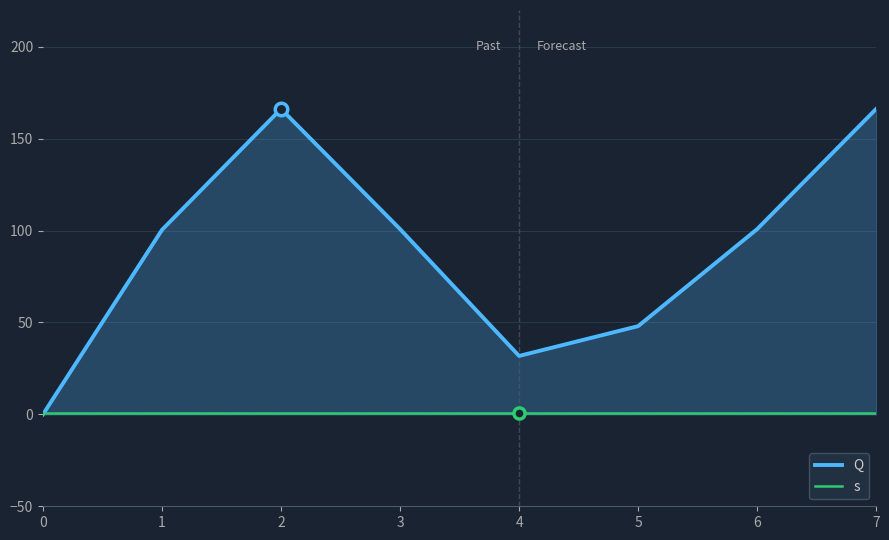

List the series in order of their peak value, highest first.

Q, s